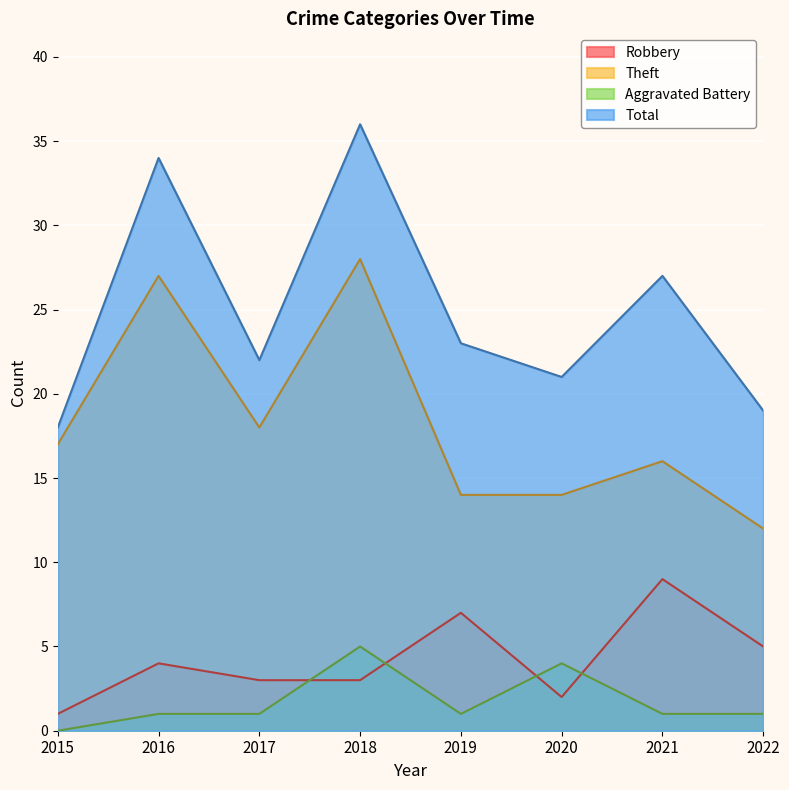

How many series are shown in this chart?

4